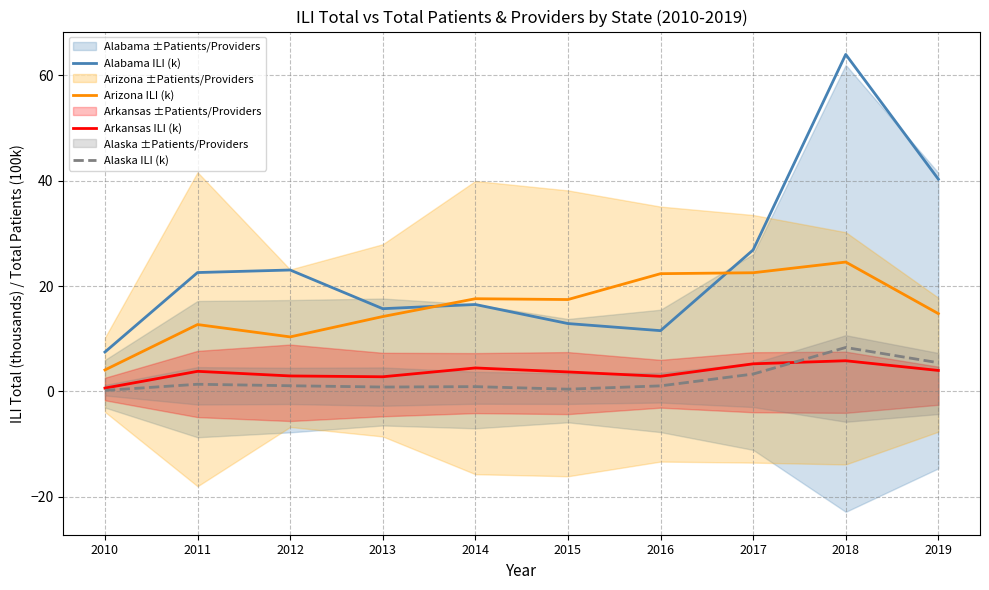

How many intersections are there between Arizona ILI (k) and Alabama ILI (k)?

2